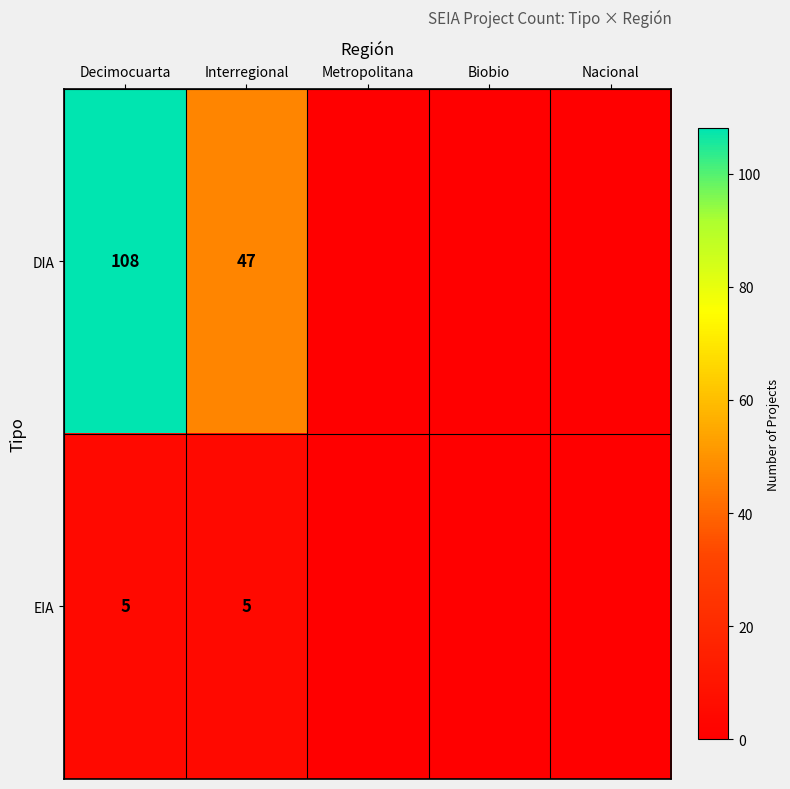

What is the difference between the highest and lowest values at Interregional?

42